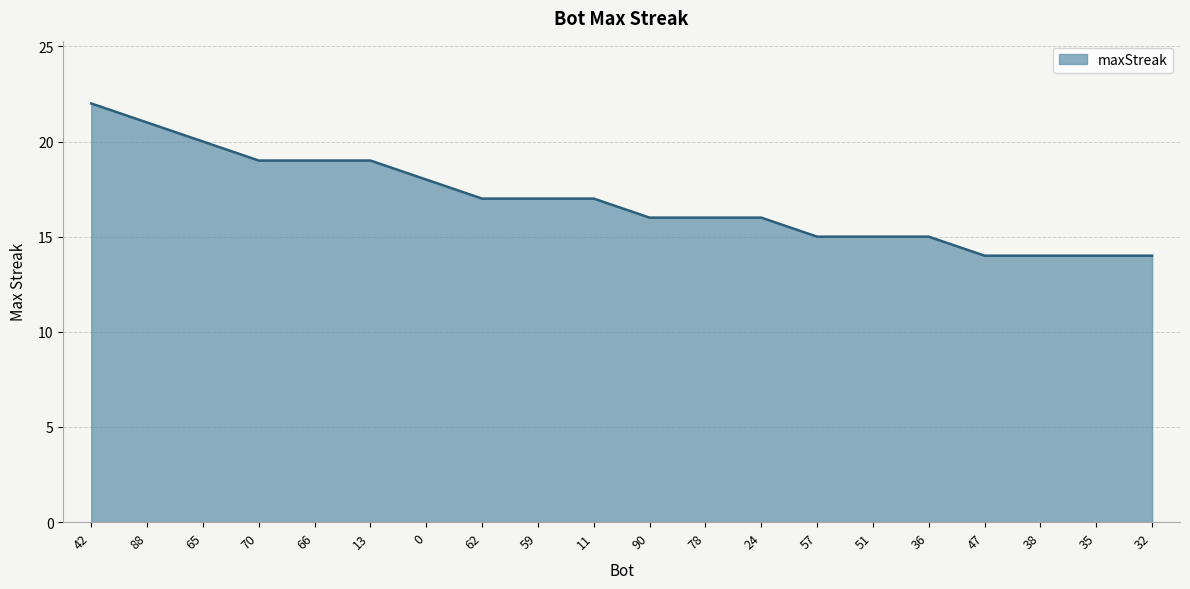

What is the change in value from 62 to 36?

-2